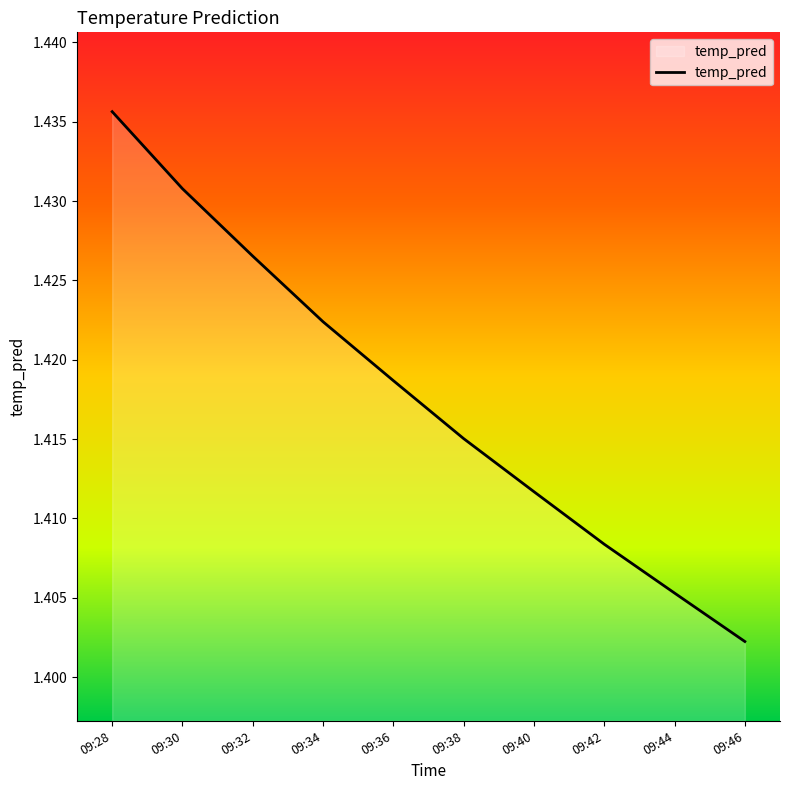

Which has a higher value, 09:44 or 09:42?

09:42